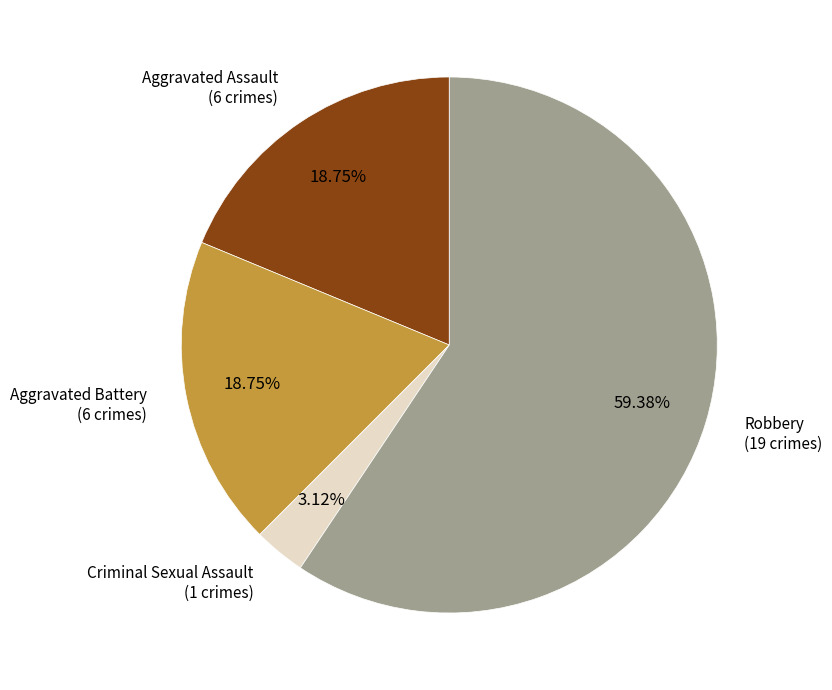

Is there any slice that represents more than half of the pie?

Yes